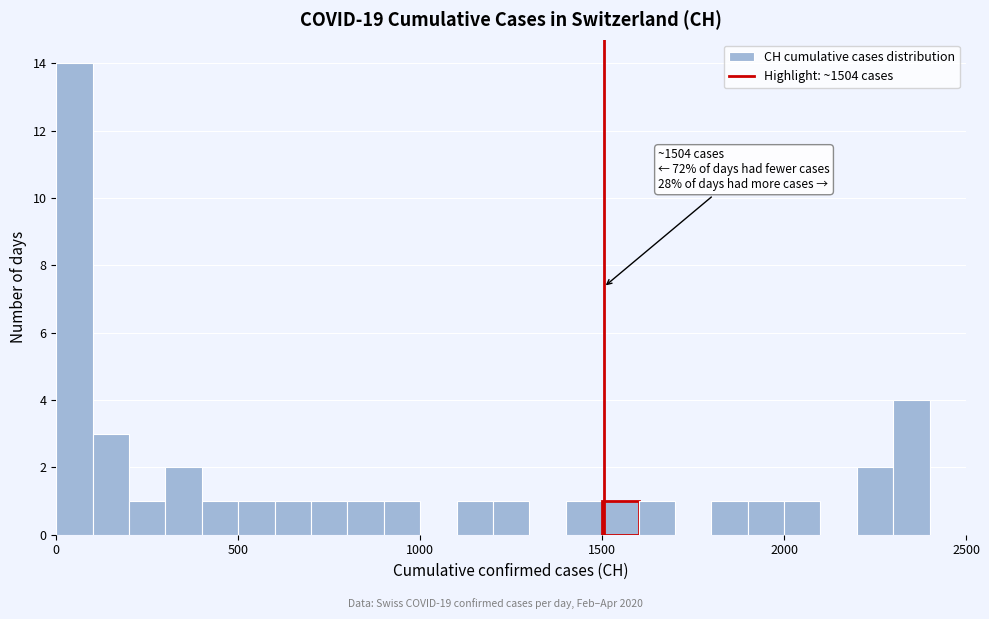

Around what value on the x-axis is the tallest bar? Give the approximate position of its centre, as read against the axis.

50